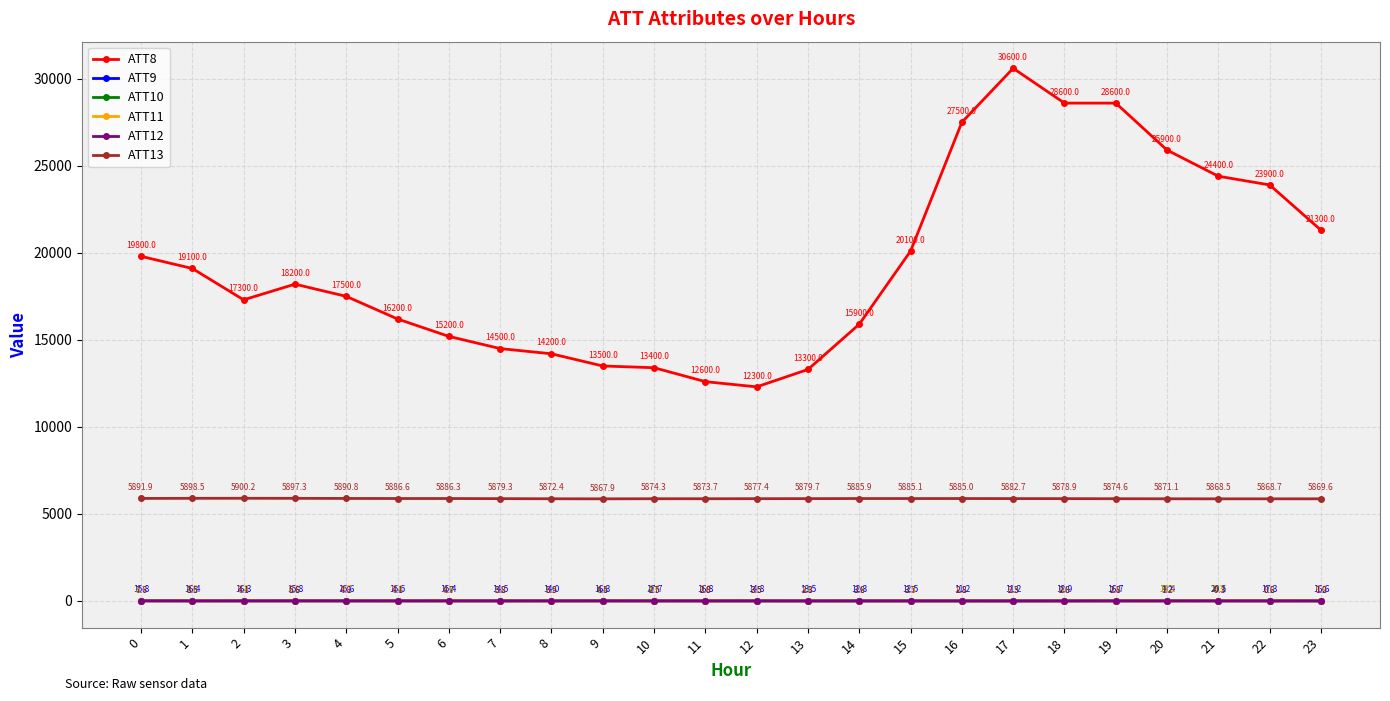

Which series changed the most between 4 and 17?

ATT8